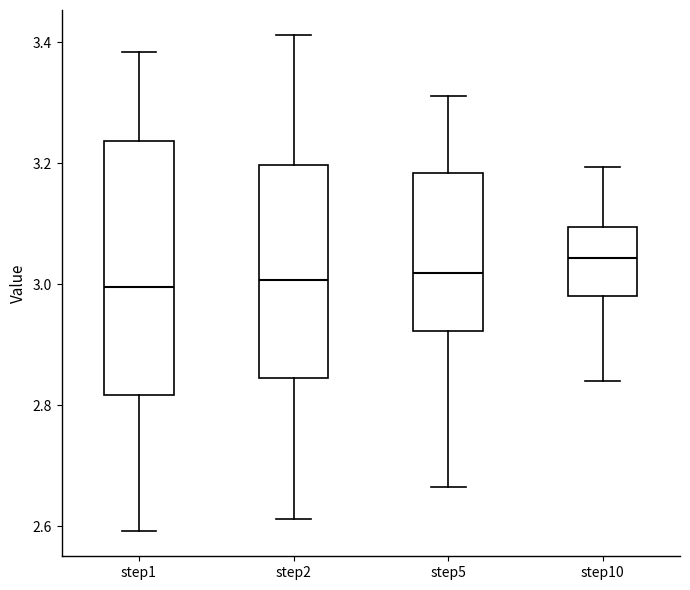

Comparing the boxes themselves (not the whiskers), which one is the tallest?

step1